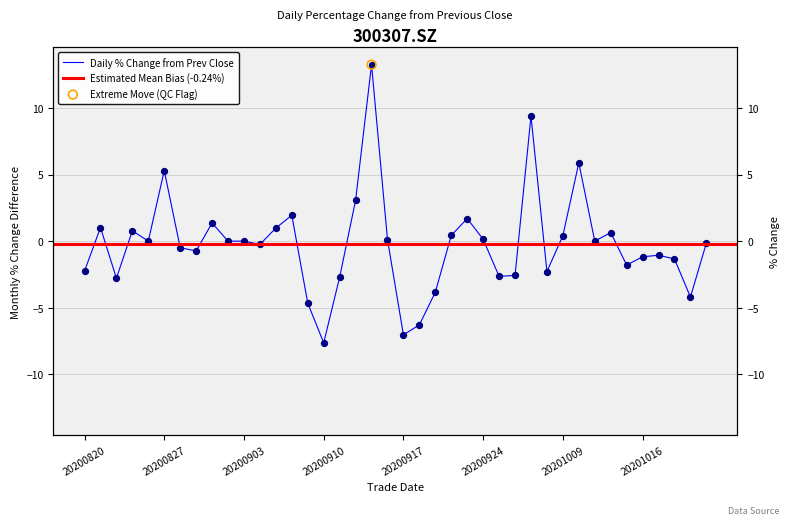

What is the change in value from 9 to 38?

-4.2